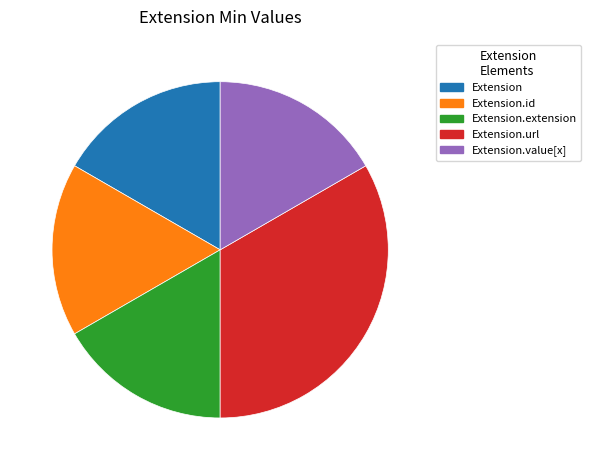

Is there a majority slice in this chart?

No